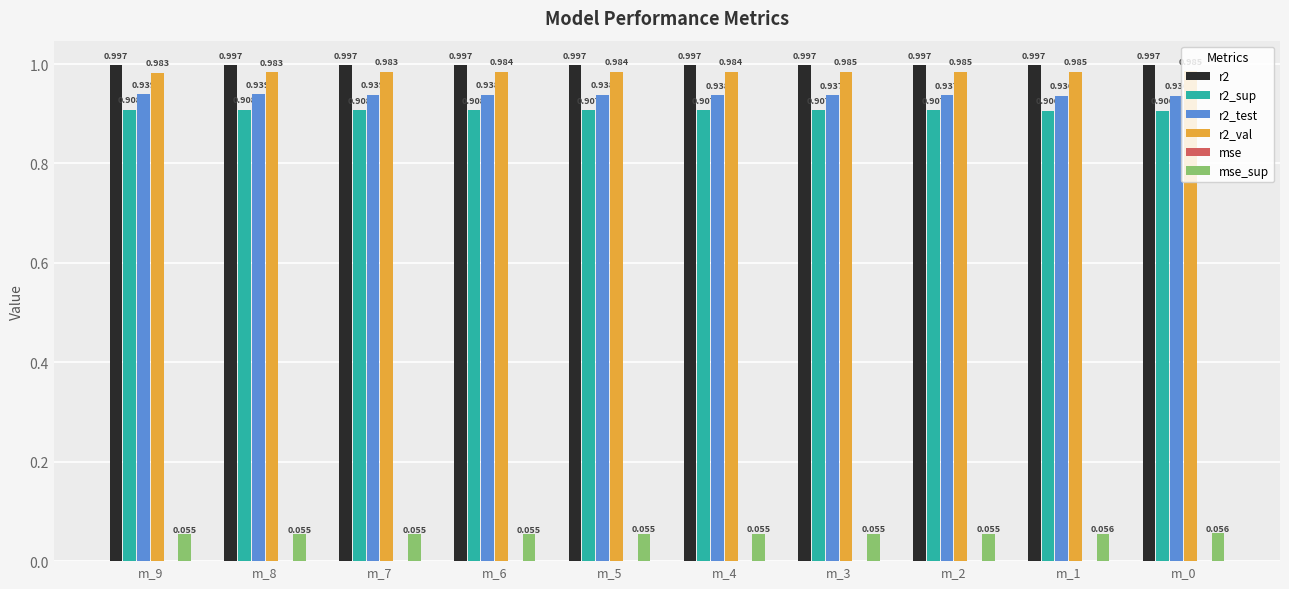

What is the greatest value displayed?

1.0